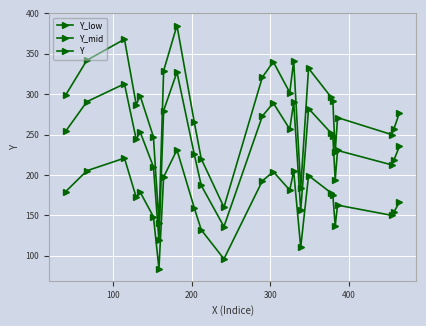

How many values in the Y_mid series exceed 248?

13